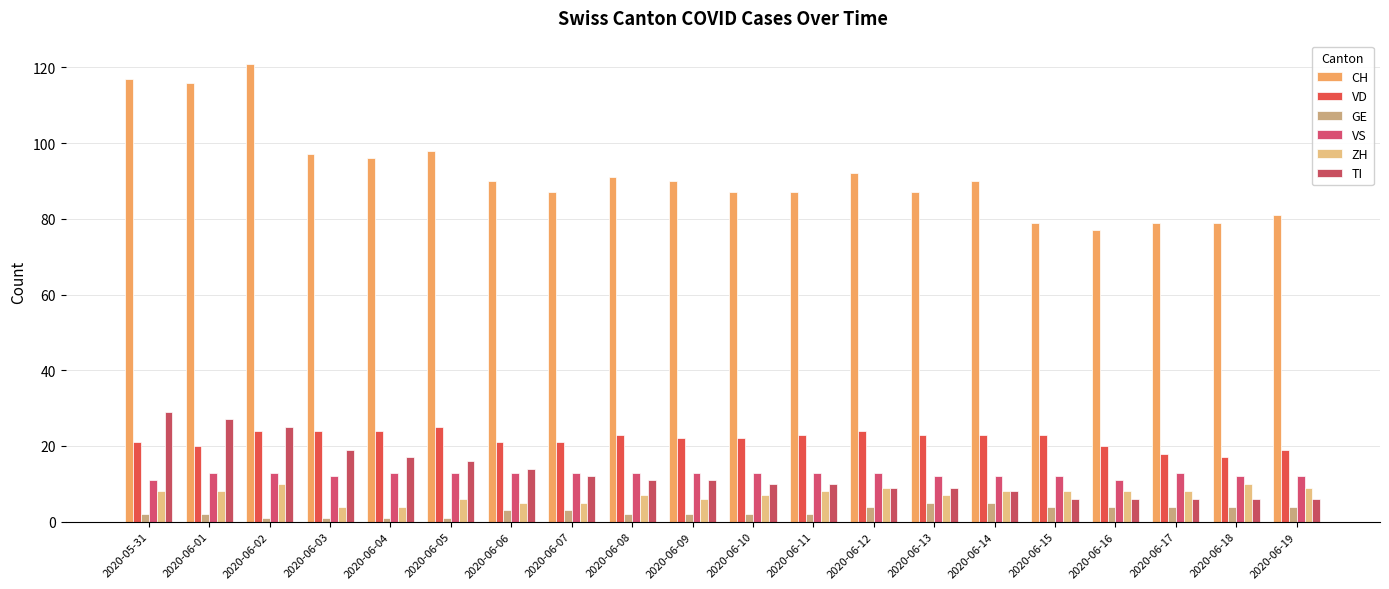

Which series changed the most between 2020-06-03 and 2020-06-16?

CH